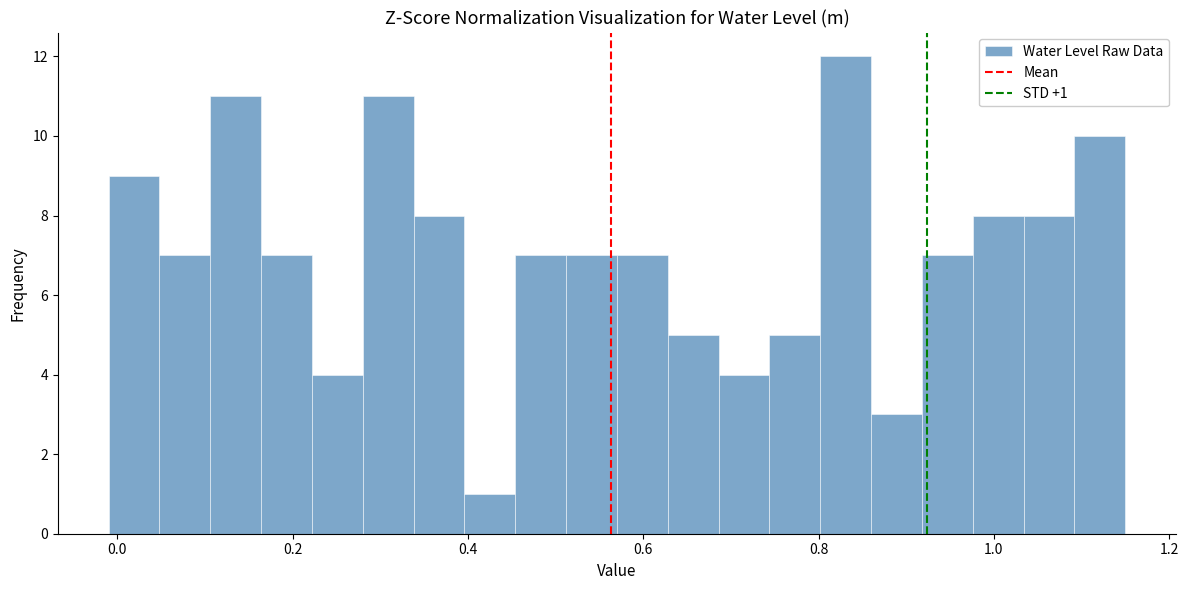

Read against the x-axis, roughly where is the centre of the tallest bar?

0.84